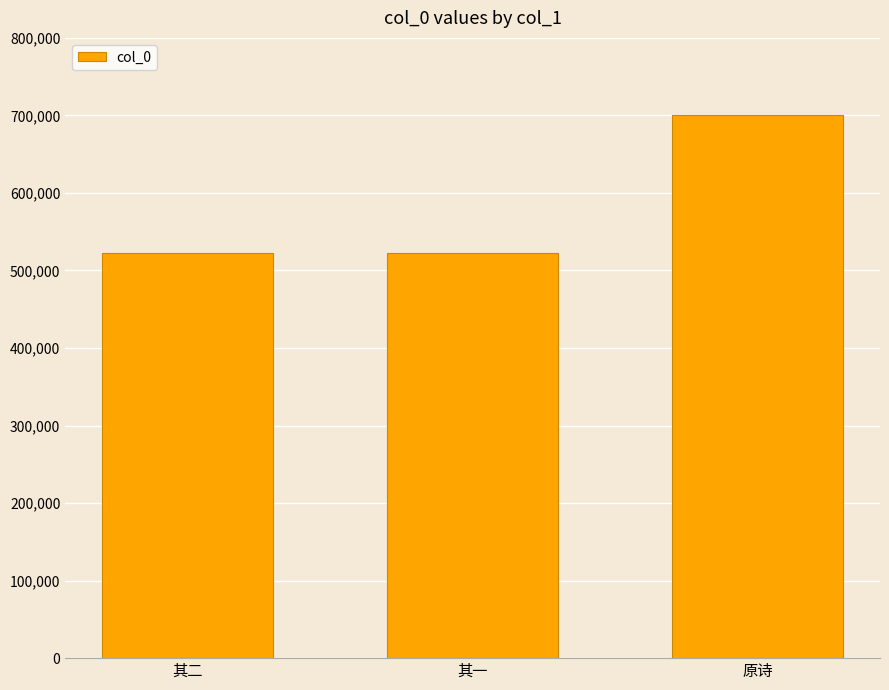

Where is the data nearest to the value 611188?

其二